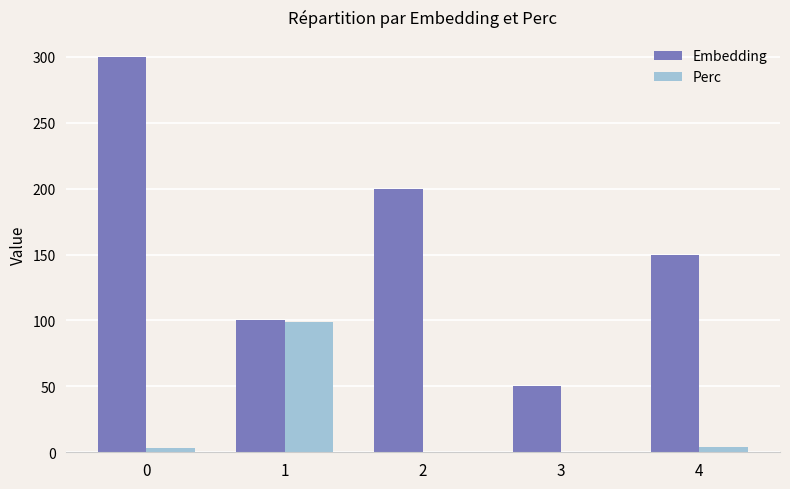

What is the sum of all Perc values?

105.8